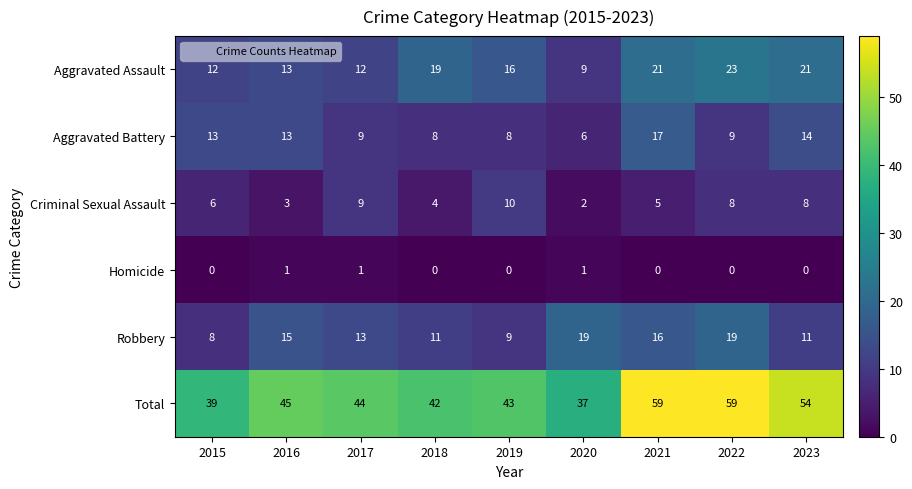

True or false: Homicide has a value of 0 at 2018.

True